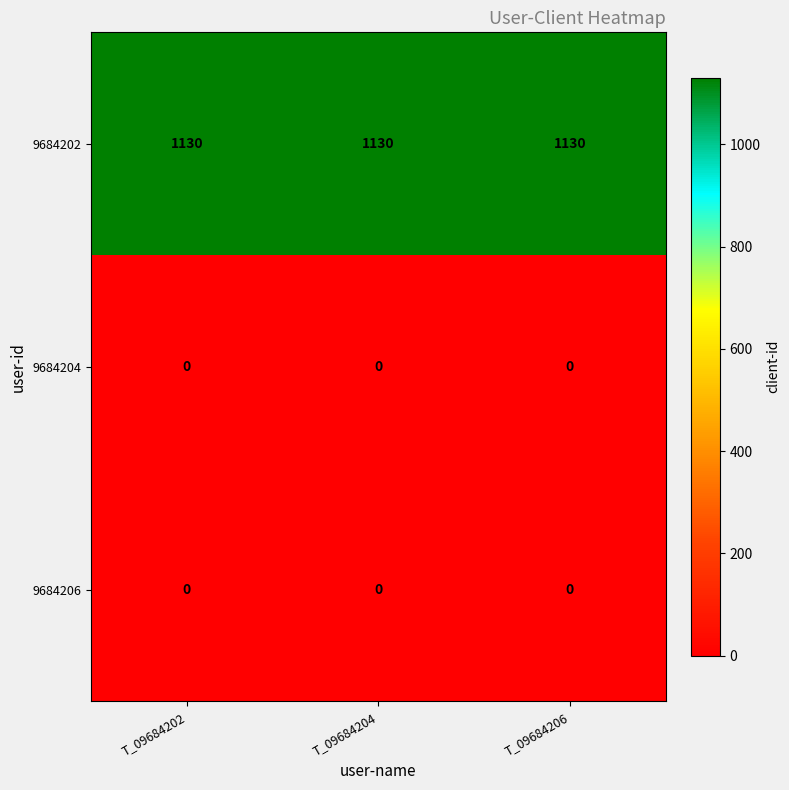

What is the spread (max minus min) of values at T_09684202?

1130